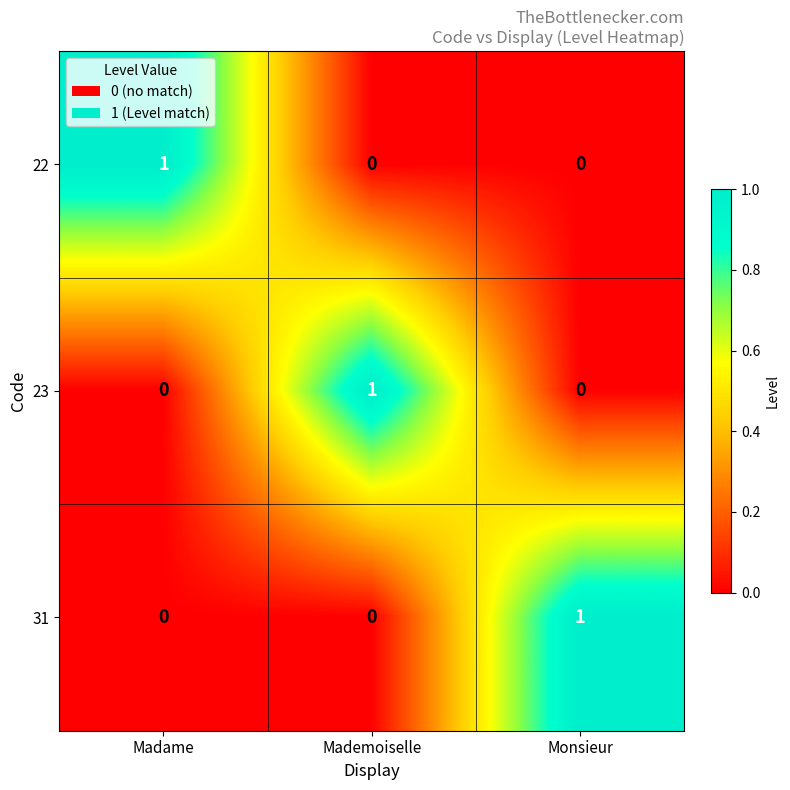

Reading left to right, extract all data points from this chart.

22: Madame=1	Mademoiselle=0	Monsieur=0
23: Madame=0	Mademoiselle=1	Monsieur=0
31: Madame=0	Mademoiselle=0	Monsieur=1